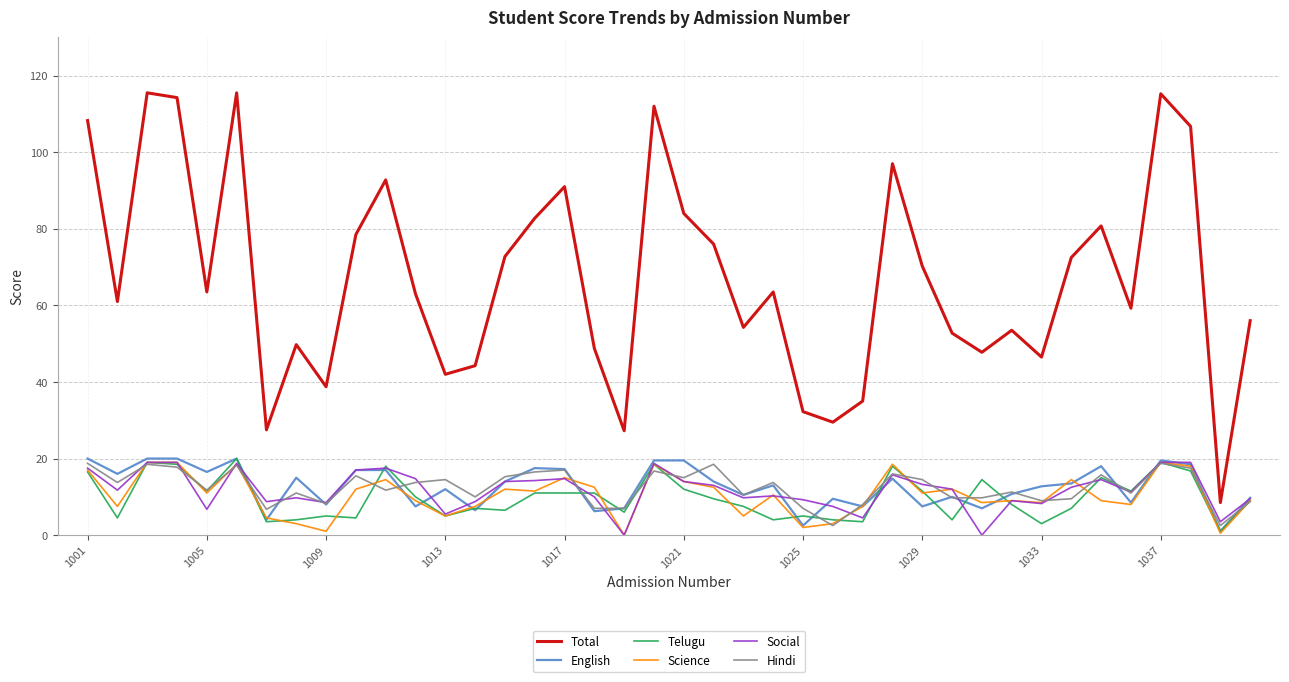

What are all the series names shown in the legend?

Total, English, Telugu, Science, Social, Hindi